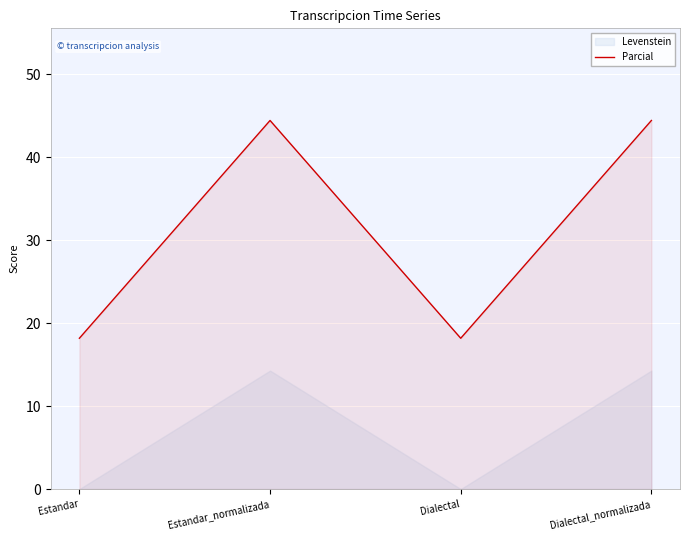

At which label is the value closest to 31?

Estandar